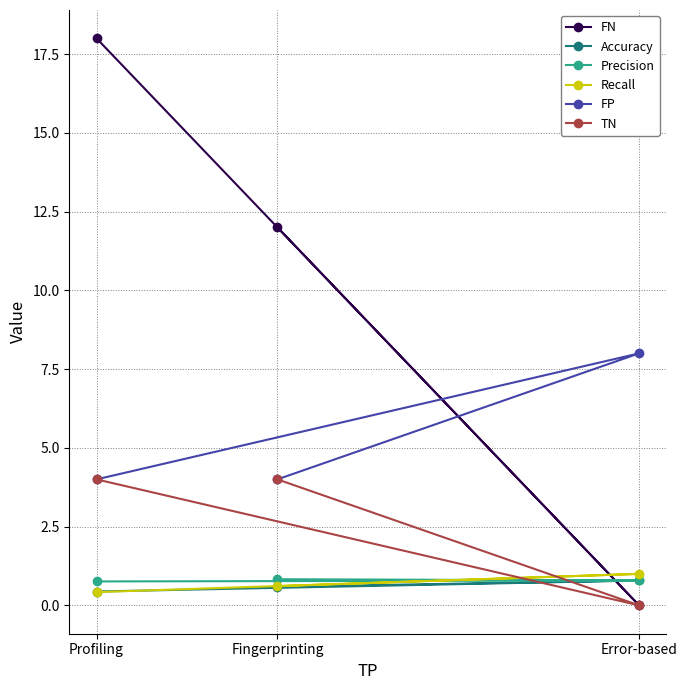

Between Profiling and Fingerprinting, which series saw the biggest shift?

FN